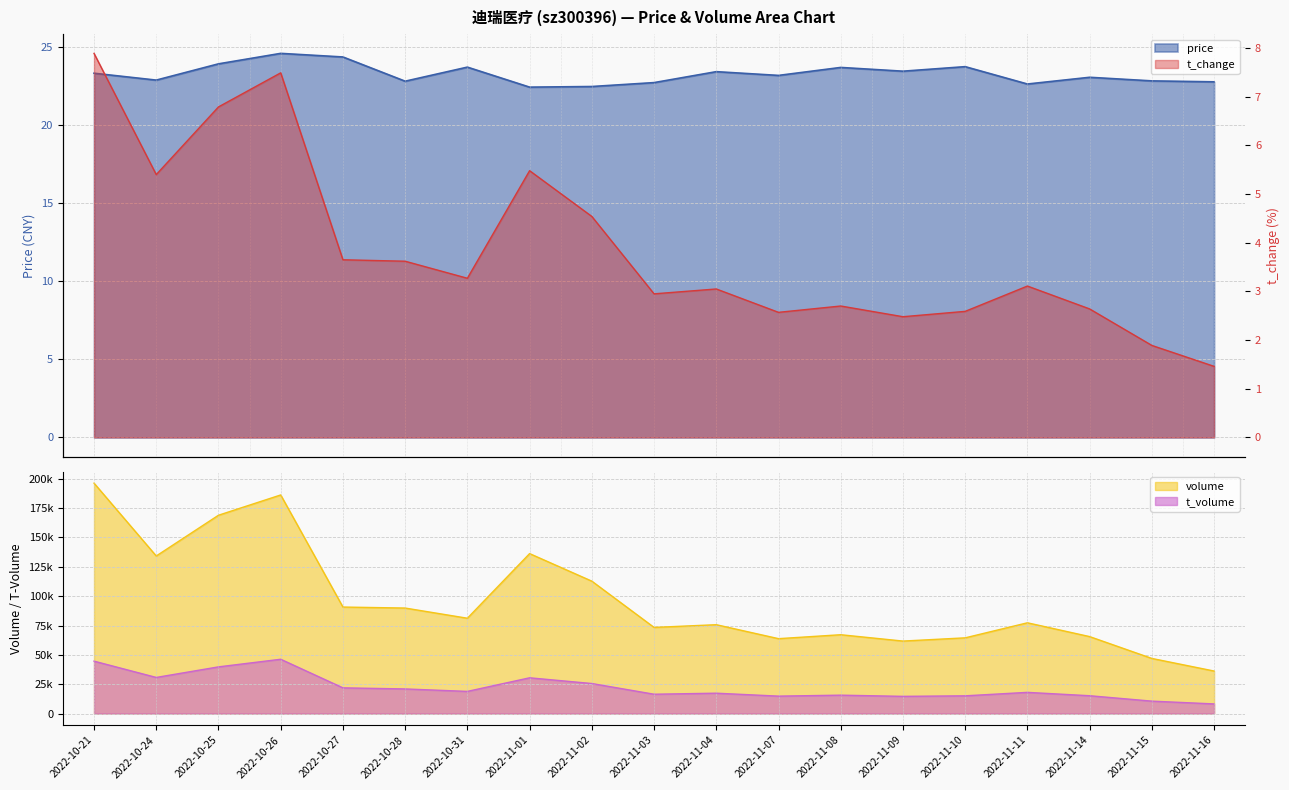

Reading left to right, what are all the values shown in this chart?

price: 23.3	22.9	23.9	24.6	24.3	22.8	23.7	22.4	22.4	22.7	23.4	23.2	23.7	23.4	23.7	22.6	23.0	22.8	22.8
t_change: 7.9	5.4	6.8	7.5	3.6	3.6	3.3	5.5	4.5	3.0	3.0	2.6	2.7	2.5	2.6	3.1	2.6	1.9	1.5
volume: 196223.0	134209.0	168905.0	186178.0	90725.0	89873.0	81199.0	136237.0	112775.0	73376.0	75694.0	63807.0	67157.0	61757.0	64501.0	77314.0	65560.0	46958.0	36238.0
t_volume: 44651.0	30780.0	39778.0	46267.0	21921.0	20995.0	18897.0	30475.0	25604.0	16492.0	17369.0	14872.0	15694.0	14676.0	15131.0	18073.0	15210.0	10607.0	8234.0